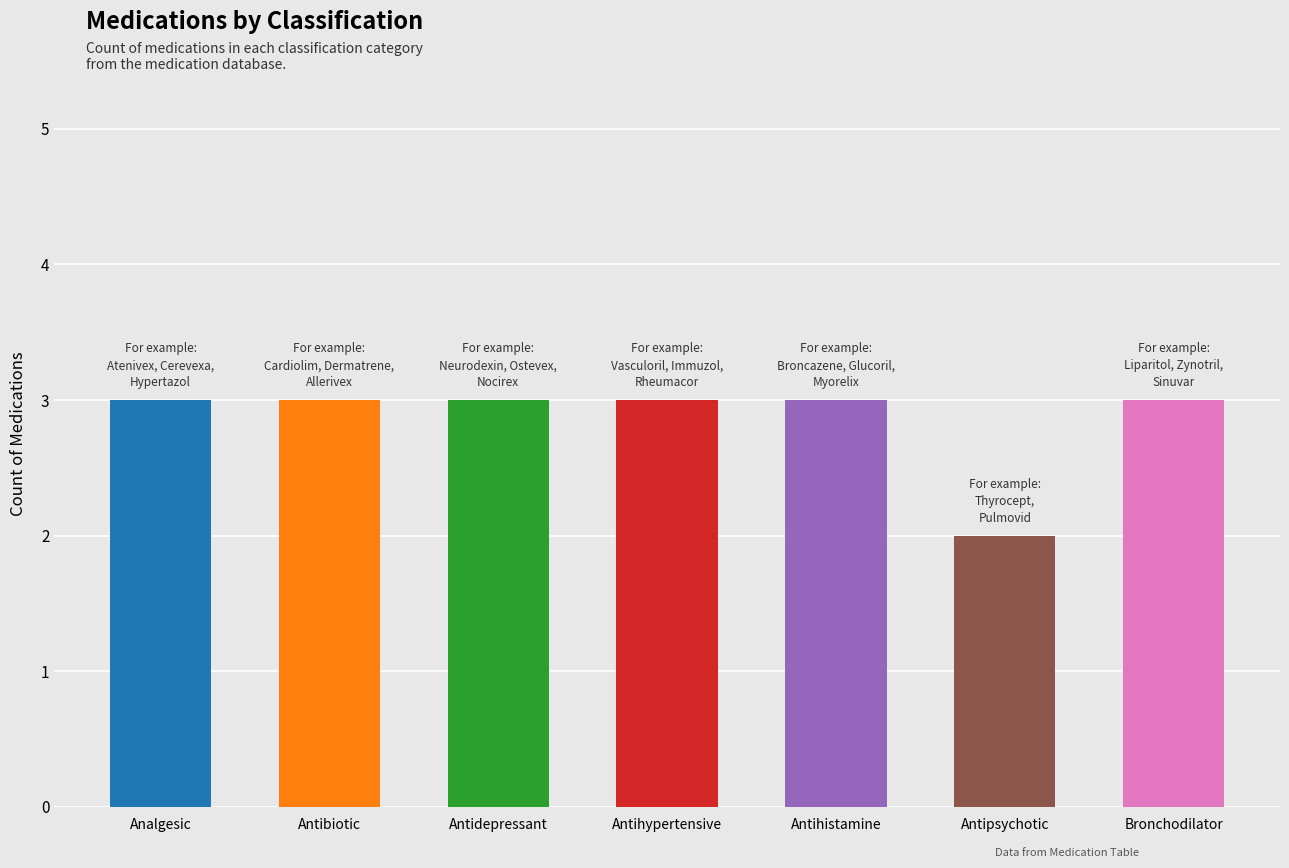

What is the ratio of the value at Antibiotic to the value at Antihistamine?

1.0